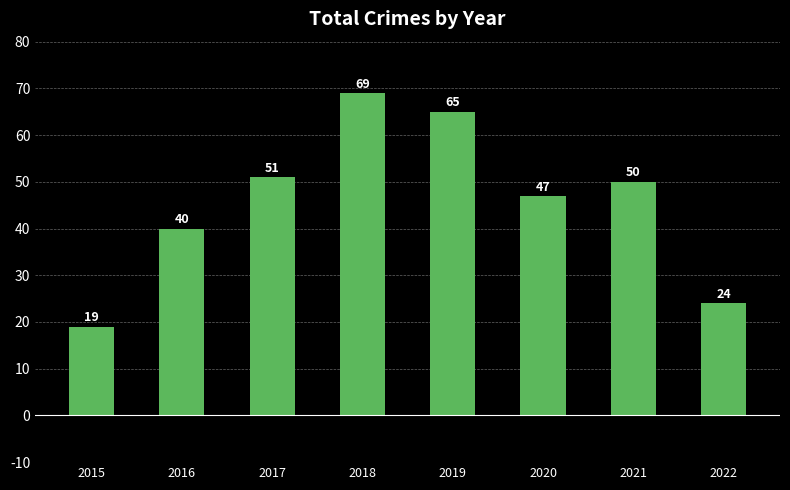

How many data points are less than 50?

4